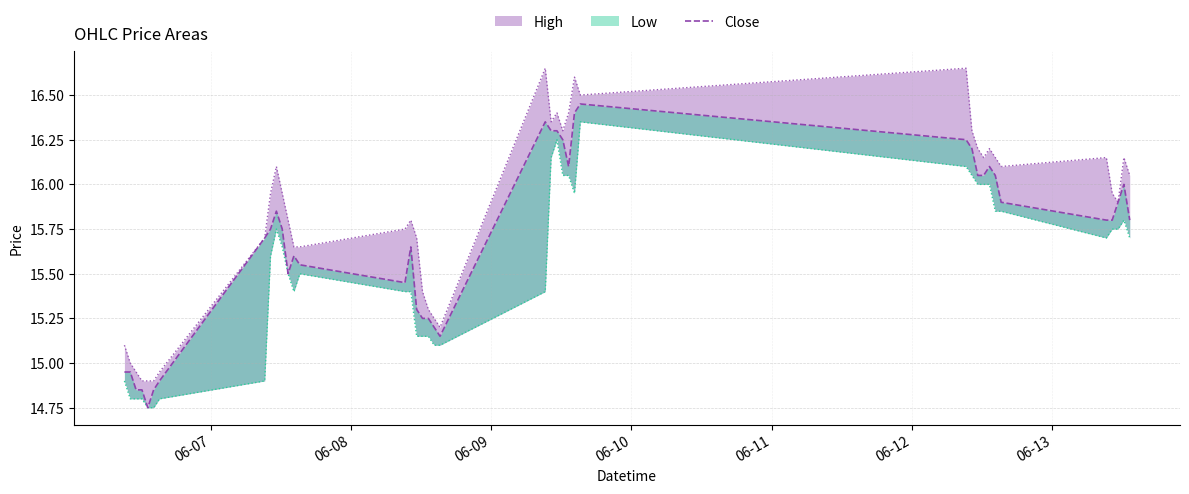

Reading left to right, transcribe all the data shown in this chart.

14.9	14.9	14.8	14.8	14.8	14.8	14.9	15.7	15.8	15.8	15.8	15.5	15.6	15.6	15.4	15.7	15.3	15.2	15.2	15.2	15.2	16.4	16.3	16.3	16.2	16.1	16.4	16.4	16.2	16.2	16.1	16.1	16.1	16.1	15.9	15.8	15.8	15.9	16.0	15.8